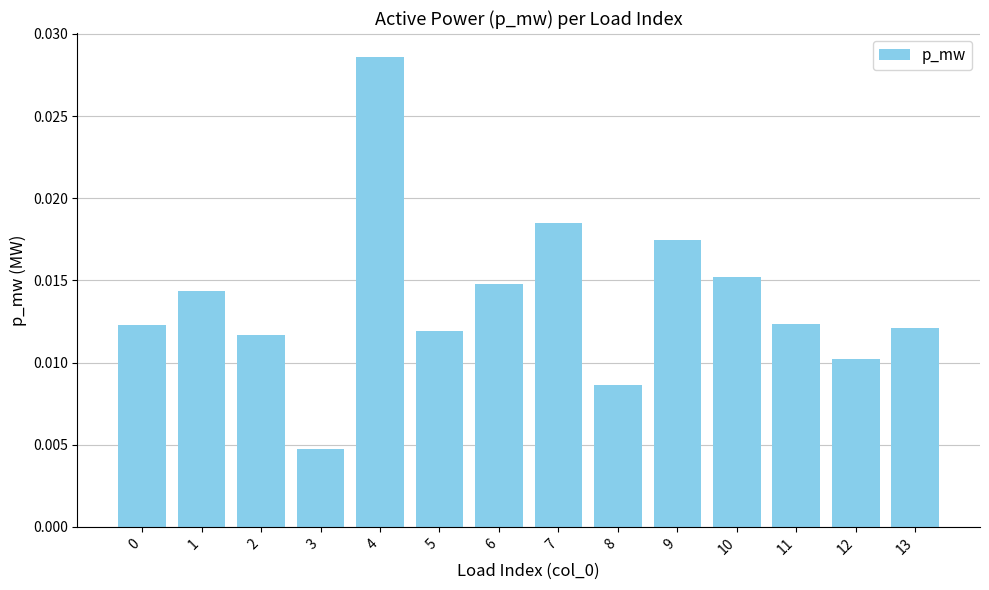

Between 7 and 6, which is larger?

7